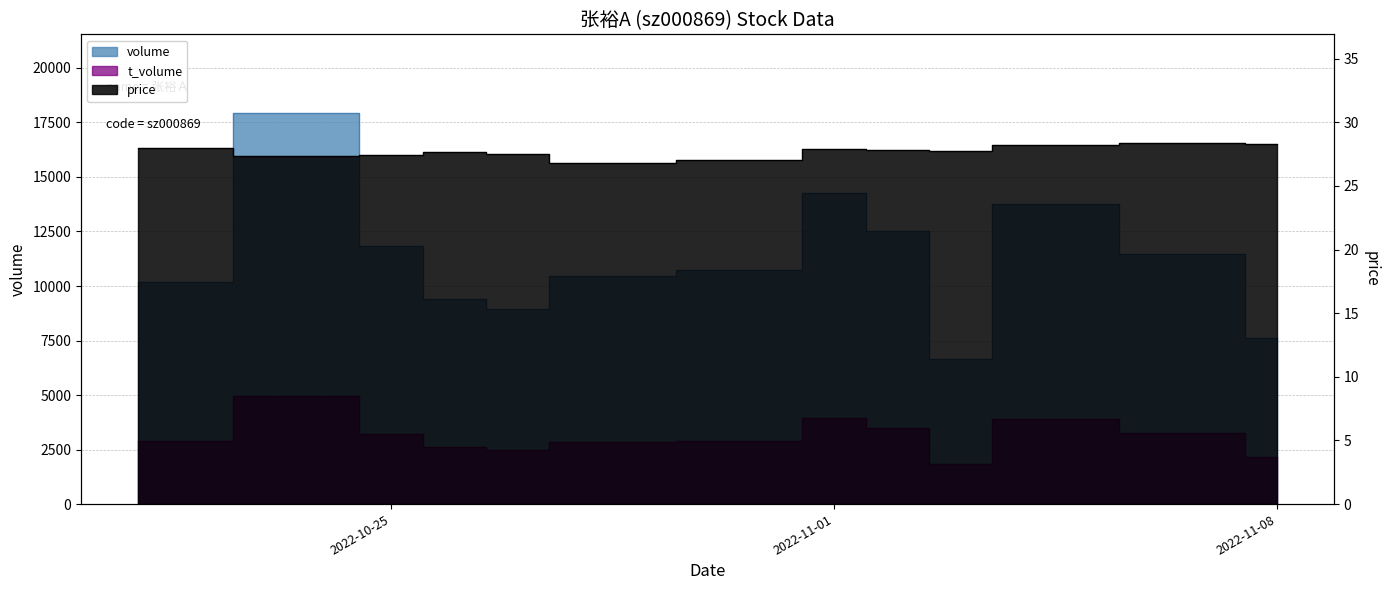

True or false: price and t_volume cross at least once.

False